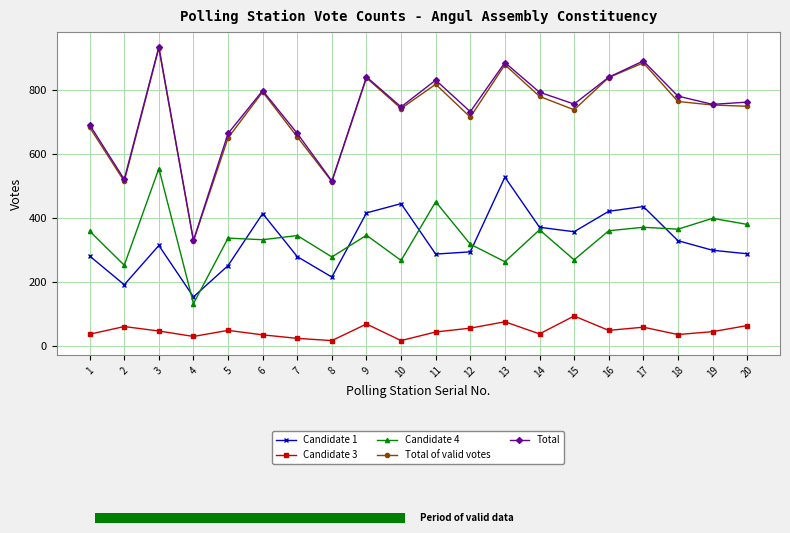

How many data points in Candidate 3 are less than 46?

10